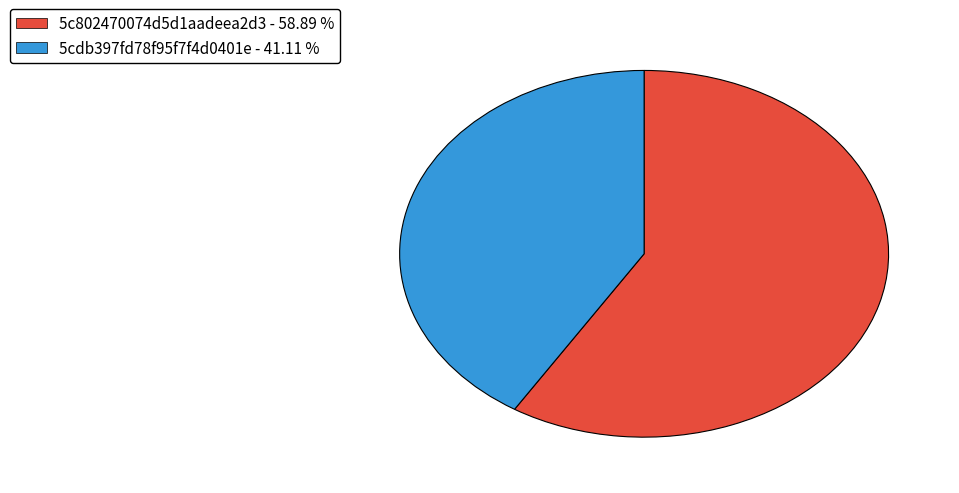

Is the sum of 5cdb397fd78f95f7f4d0401e and 5c802470074d5d1aadeea2d3 greater than half?

Yes